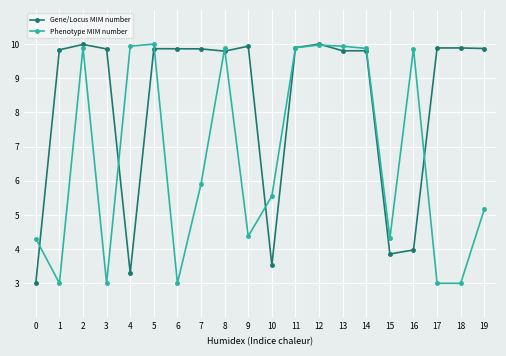

What is the average value of the Phenotype MIM number series?

6.7